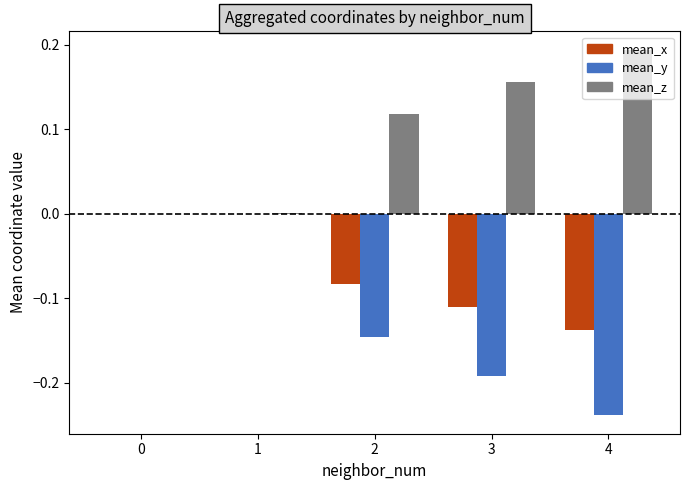

Which category has the highest value in the mean_z series?

4